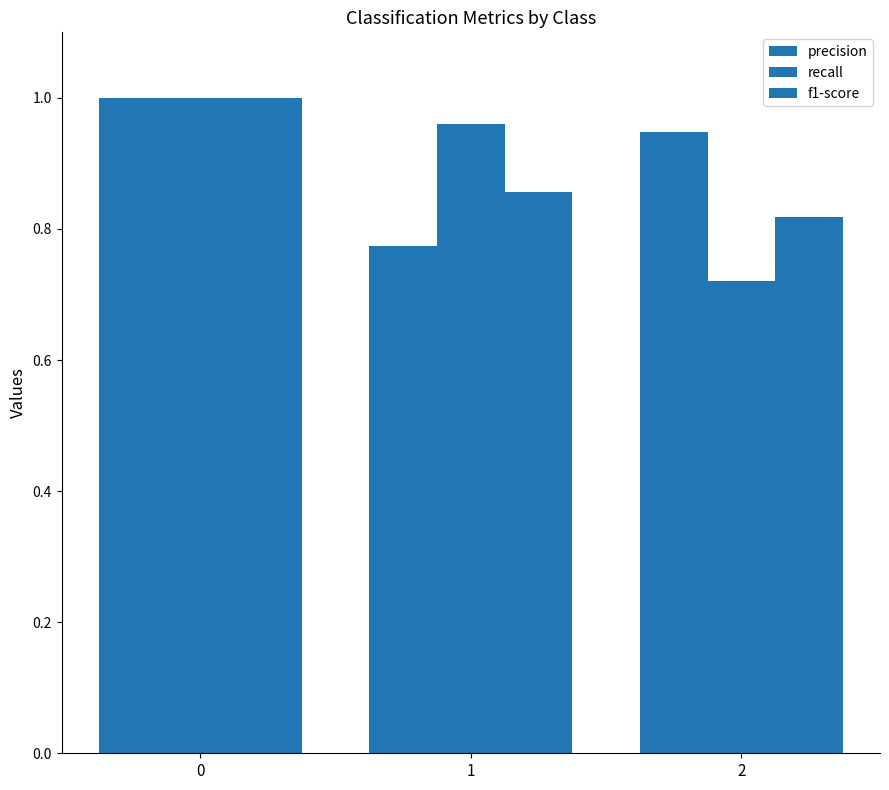

Are the bars grouped side by side (vs. stacked)?

Yes